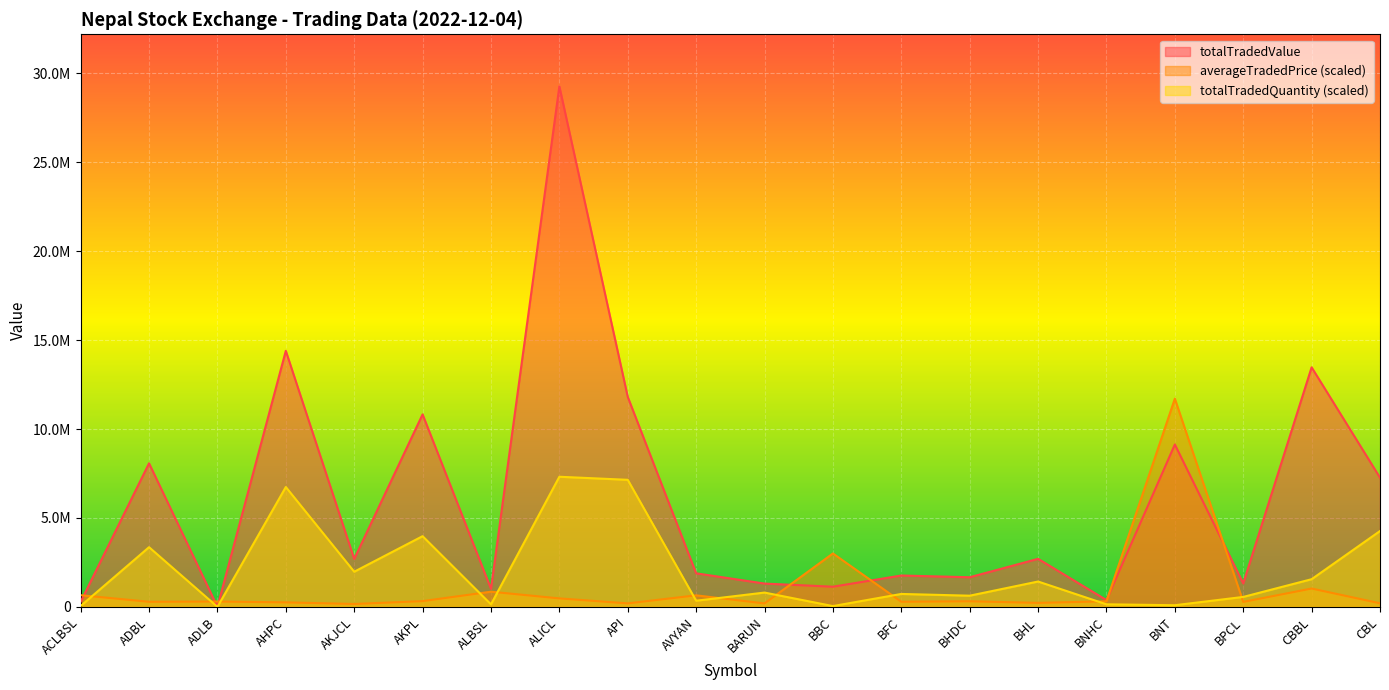

Which series has the largest total across all categories?

totalTradedValue